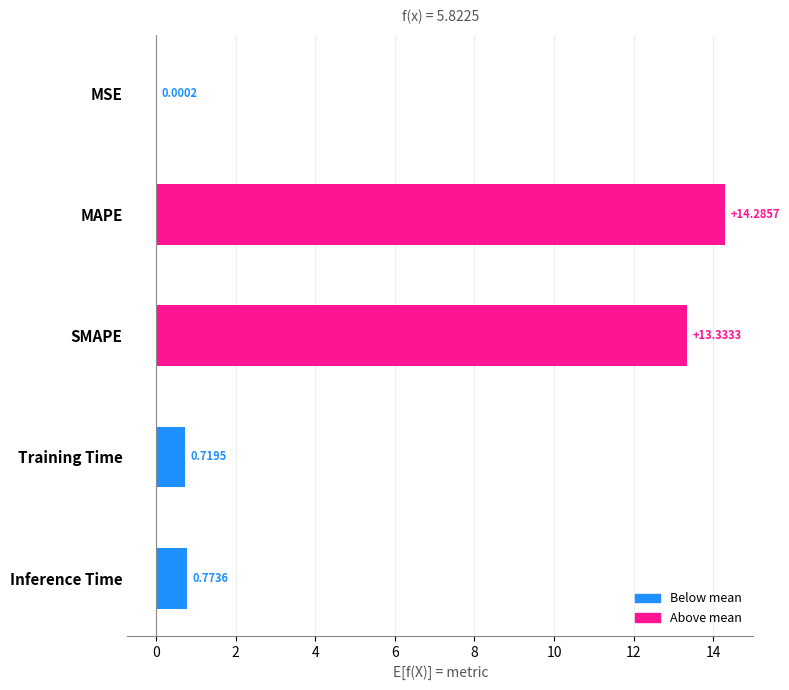

Where is the data nearest to the value 7?

Inference Time